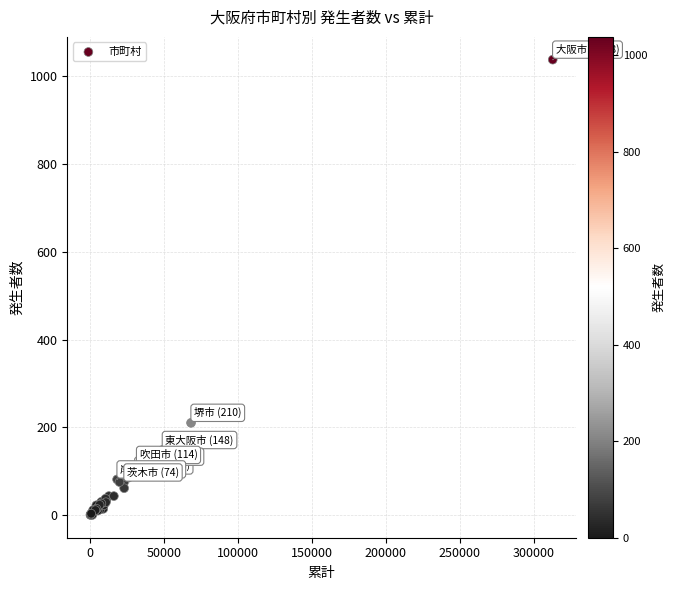

What Y value in the scatter plot is closest to 519?

210